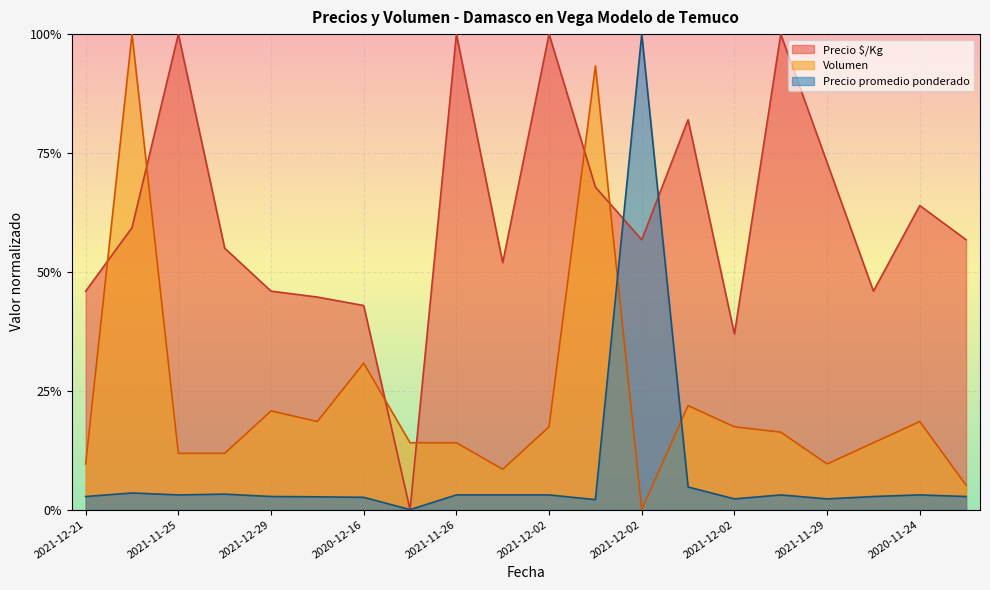

In Precio $/Kg, how many points are lower than both neighbors (excluding endpoints)?

5